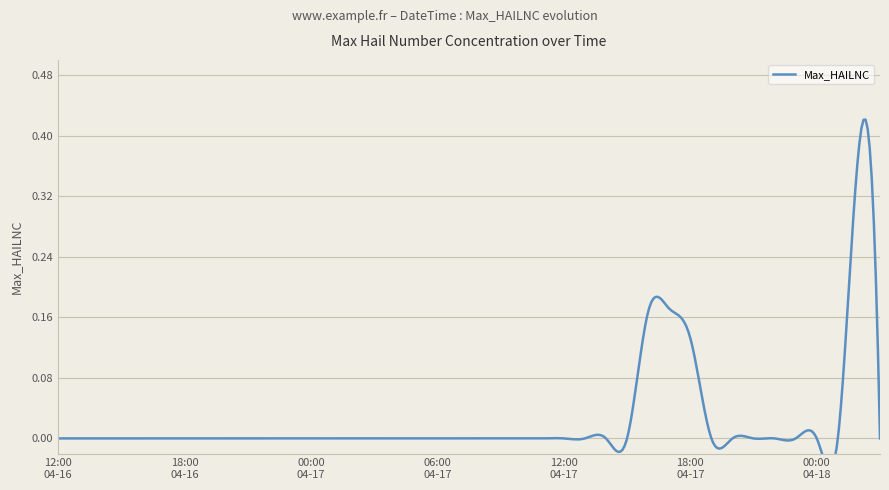

Does the chart display data point markers on the line(s)?

No